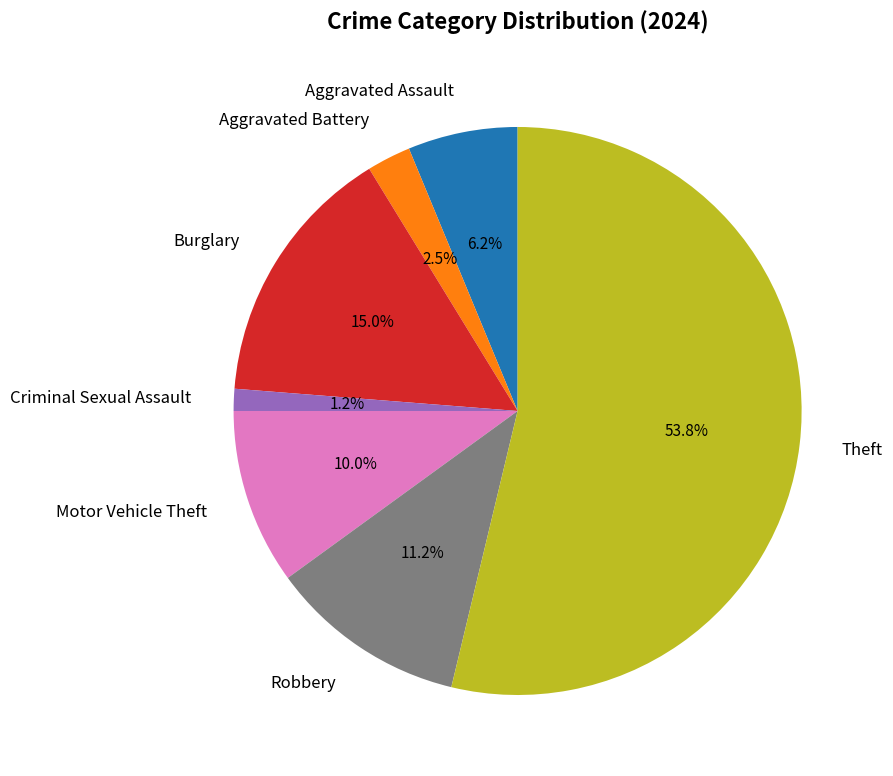

Is the sum of Aggravated Assault and Robbery greater than half?

No